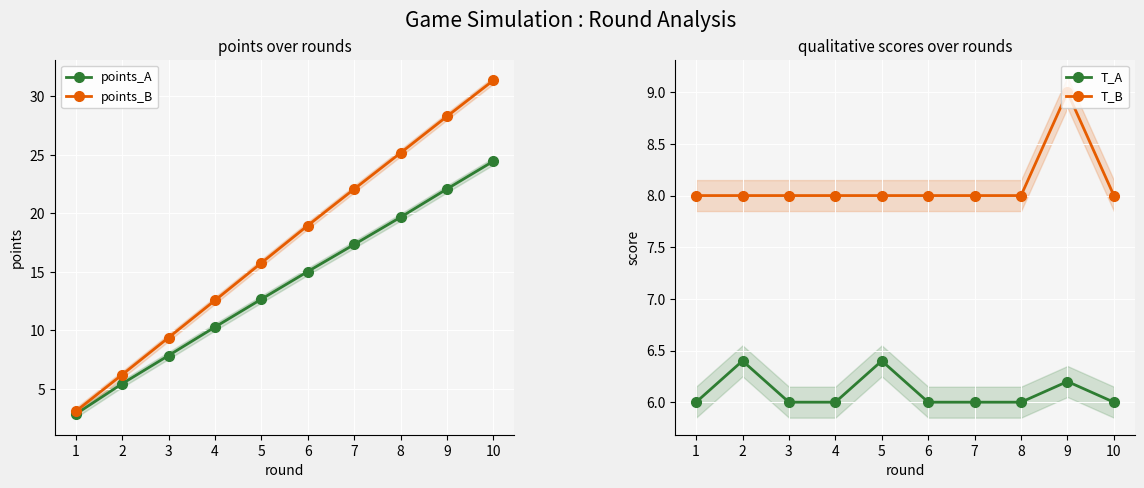

How many categories are shown in the chart?

10